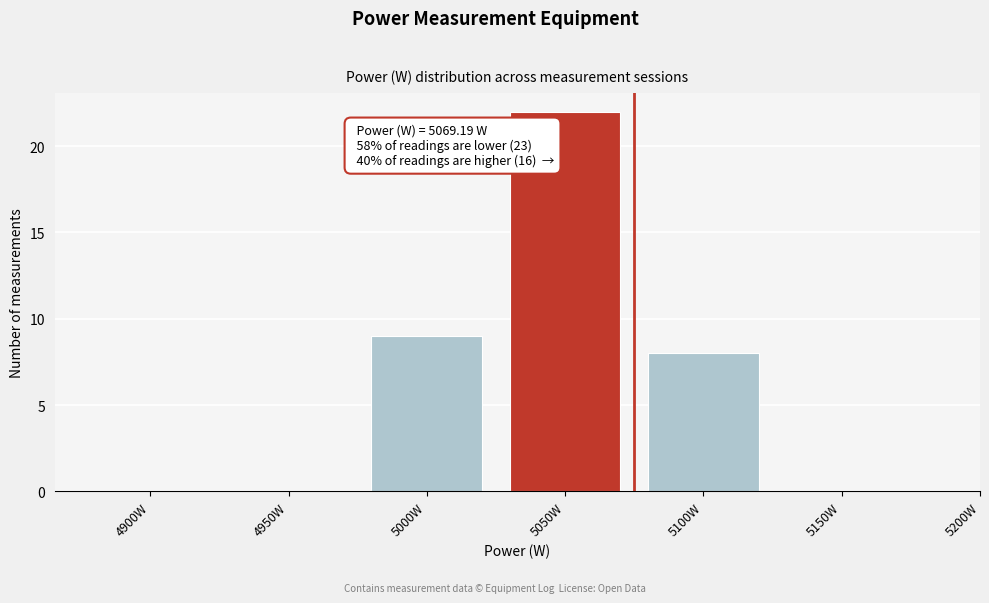

Reading left to right, what are all the values shown in this chart?

4900W=0	4950W=0	5000W=9	5050W=22	5100W=8	5150W=0